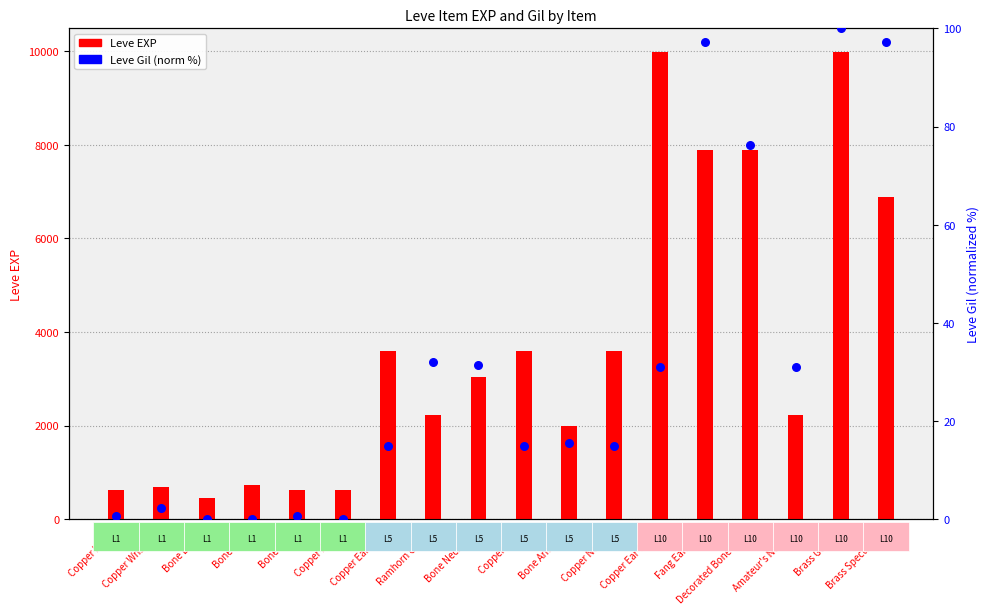

At how many categories does at least one series exceed 9783?

2